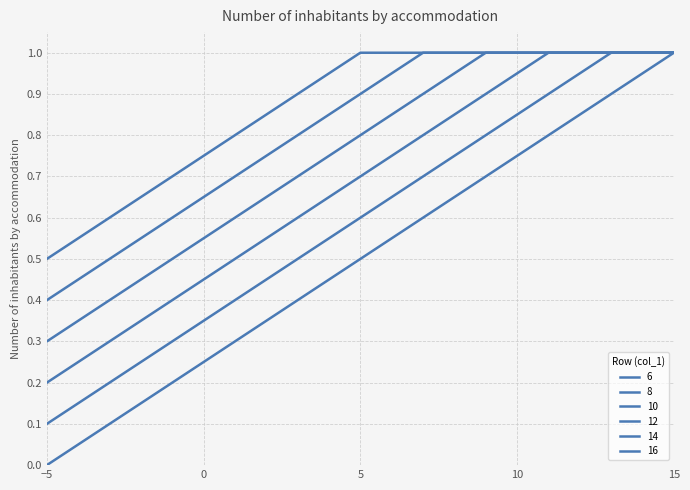

Is this an area chart (filled region under the line)?

No